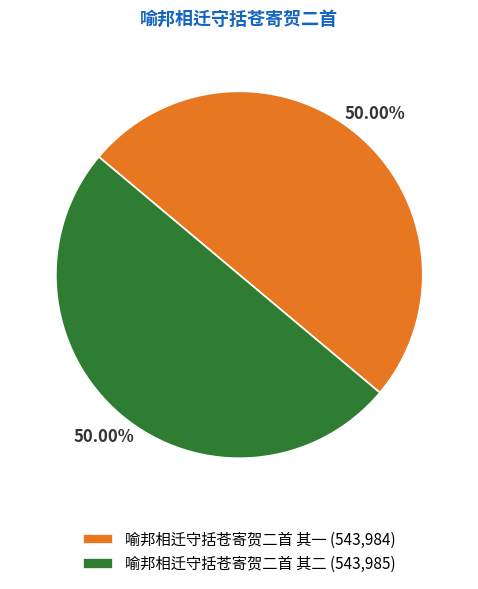

The 喻邦相迁守括苍寄贺二首 其二 slice represents 50% of the pie. True or false?

True